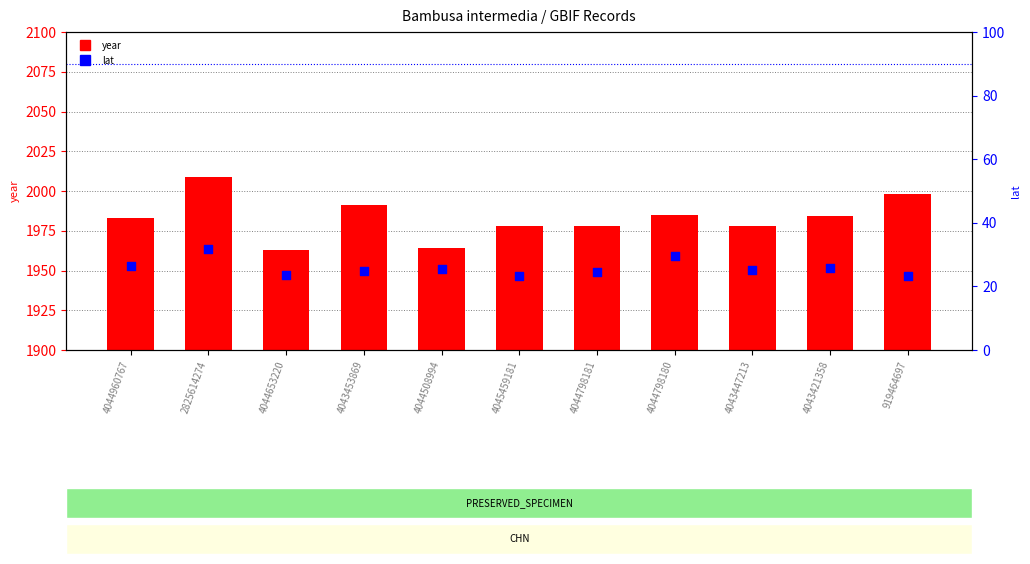

What are all the series names shown in the legend?

year, lat